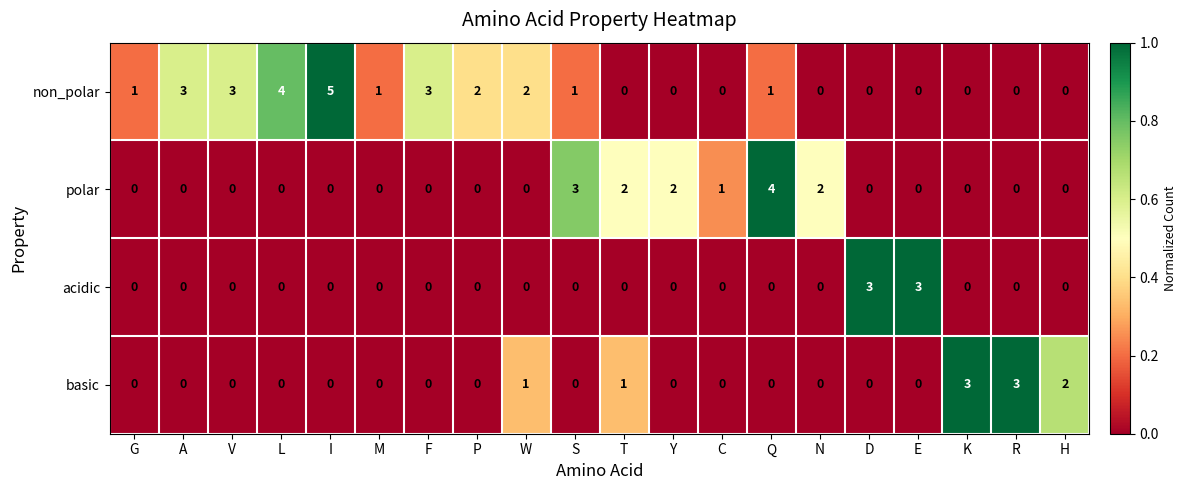

Rank the series by their average value, from highest to lowest.

non_polar, polar, basic, acidic